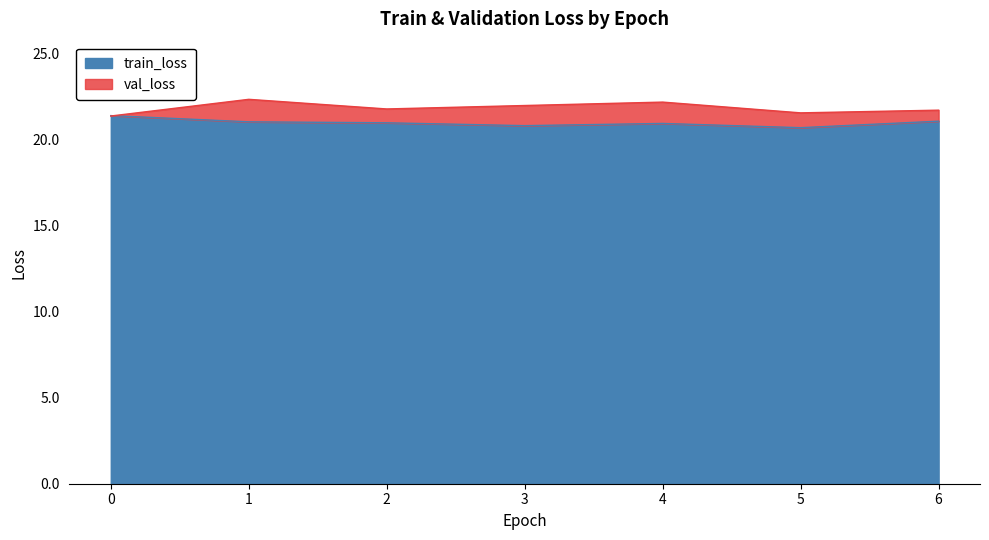

What are all the series names shown in the legend?

train_loss, val_loss